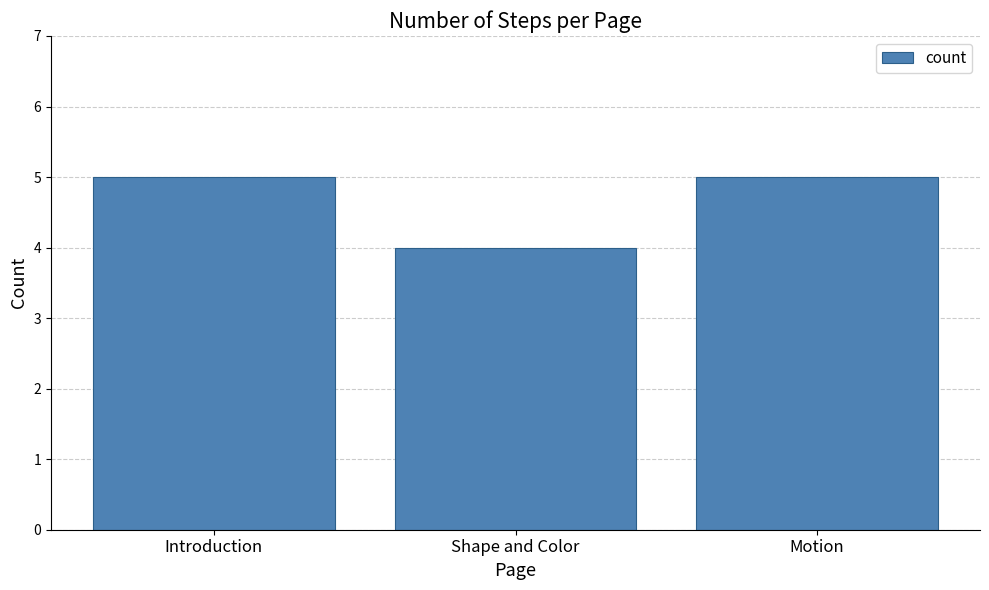

Reading right to left, list all the values displayed in this chart.

Motion=5	Shape and Color=4	Introduction=5